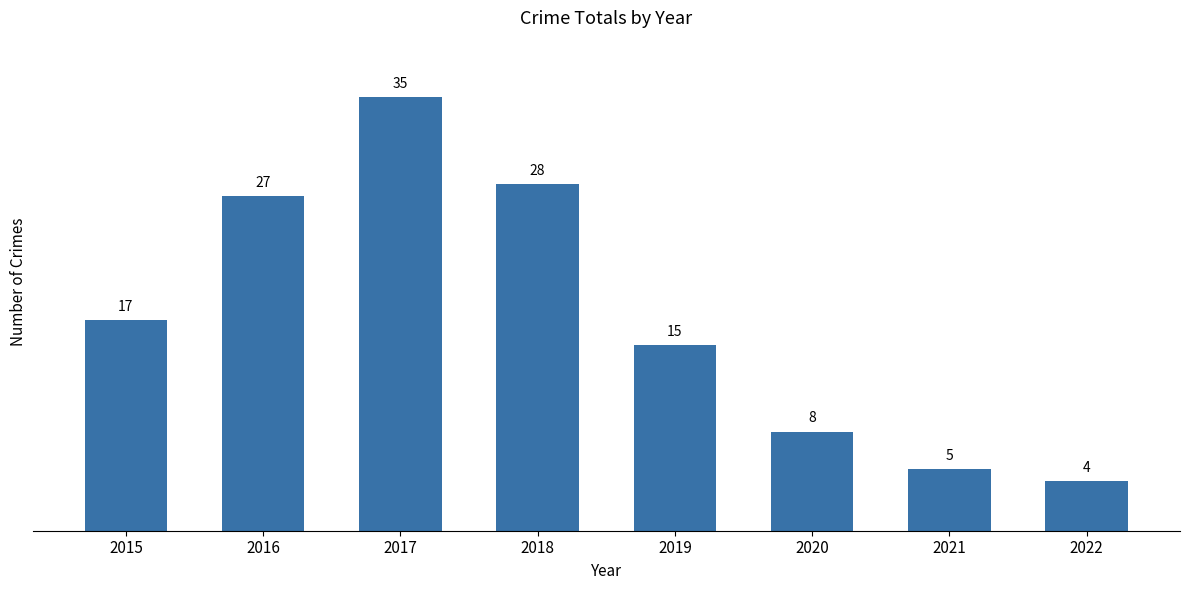

What is the difference between the second highest and minimum values?

24